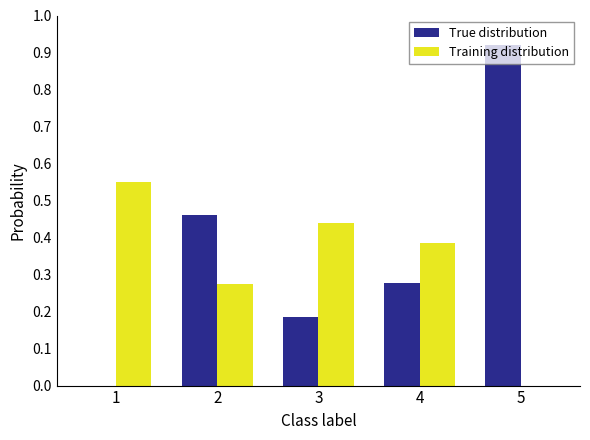

Which series changed the most between 1 and 4?

True distribution